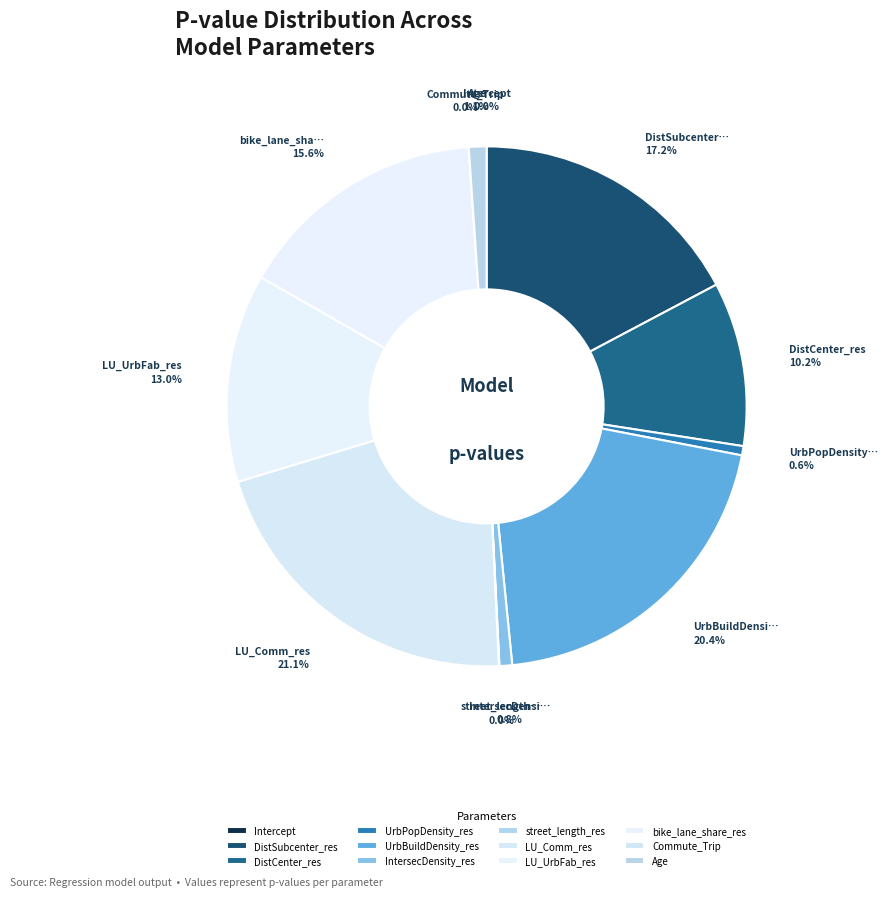

To the nearest percent, what is the difference between the largest and smallest slice percentages?

21%